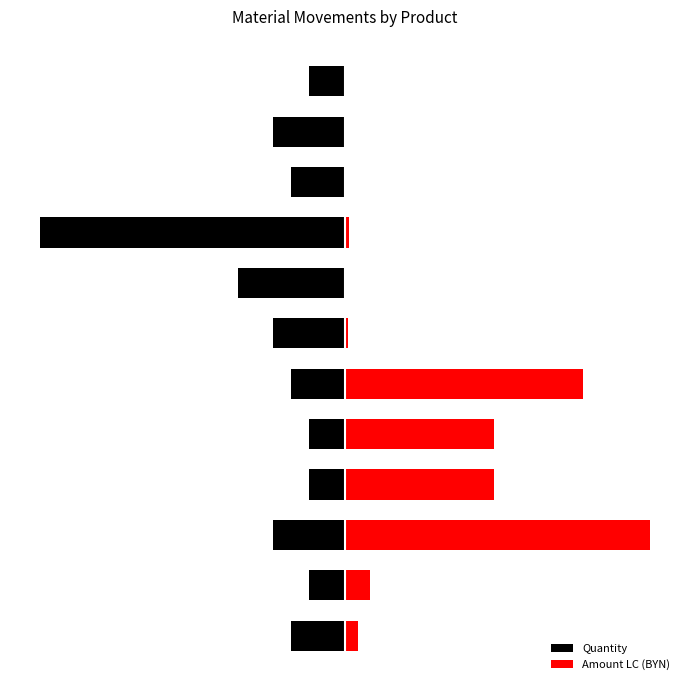

Which category has the highest value in the Quantity series?

1